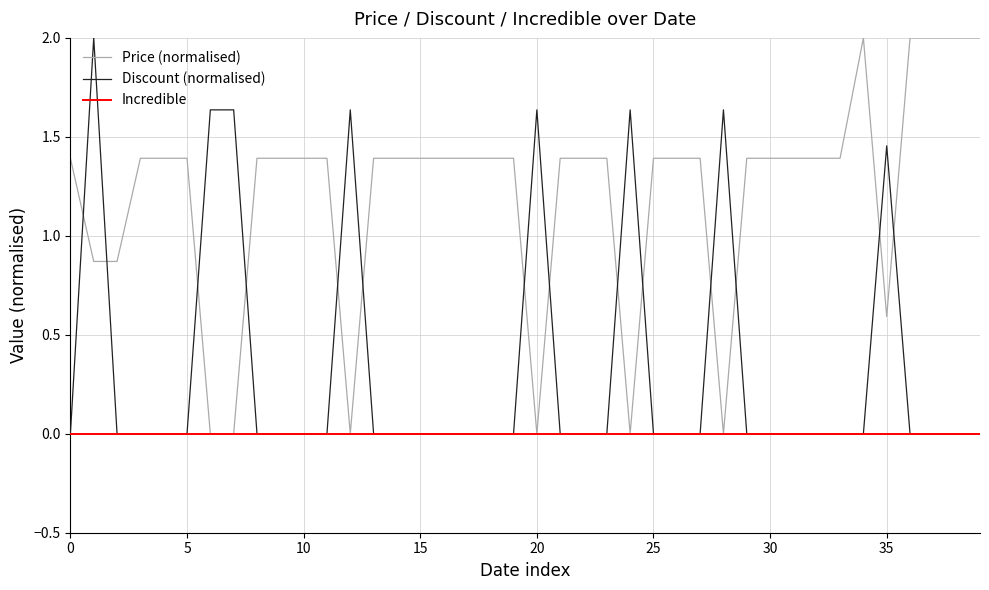

Rank the series by their average value, from highest to lowest.

Price (normalised), Discount (normalised), Incredible